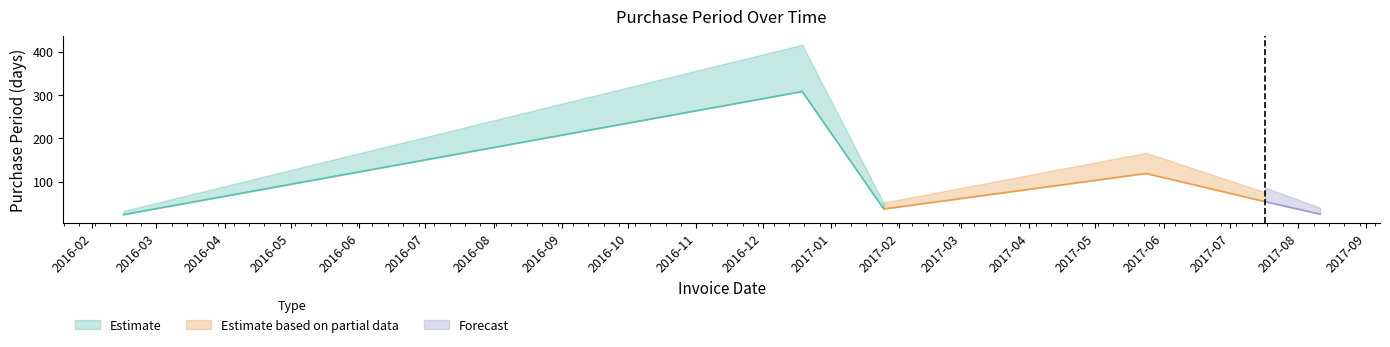

What is the label of the 6th point from the left?

2017-08-11